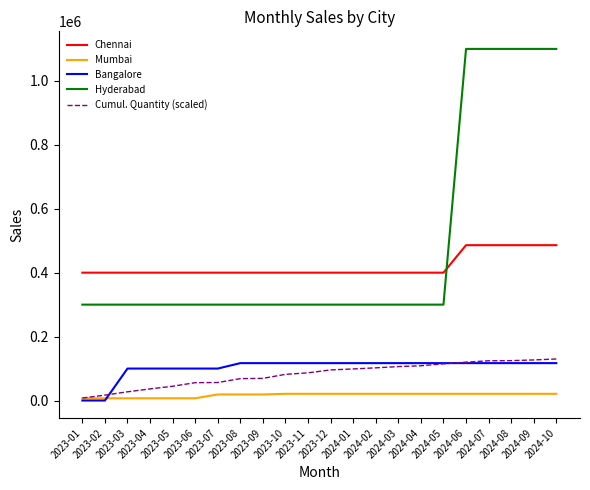

Does the chart have visible grid lines?

No